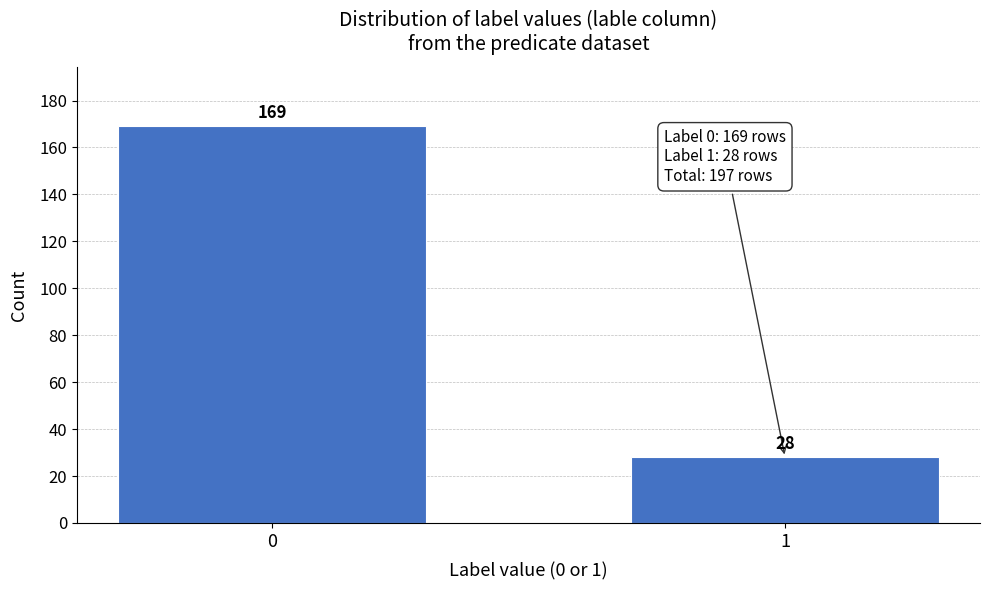

Reading left to right, list all the values displayed in this chart.

0=169	1=28